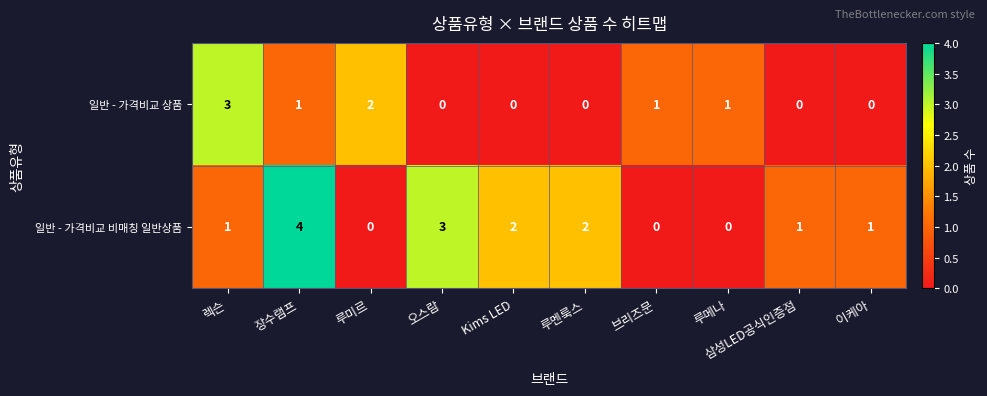

Which series has the largest range (max minus min)?

일반 - 가격비교 비매칭 일반상품